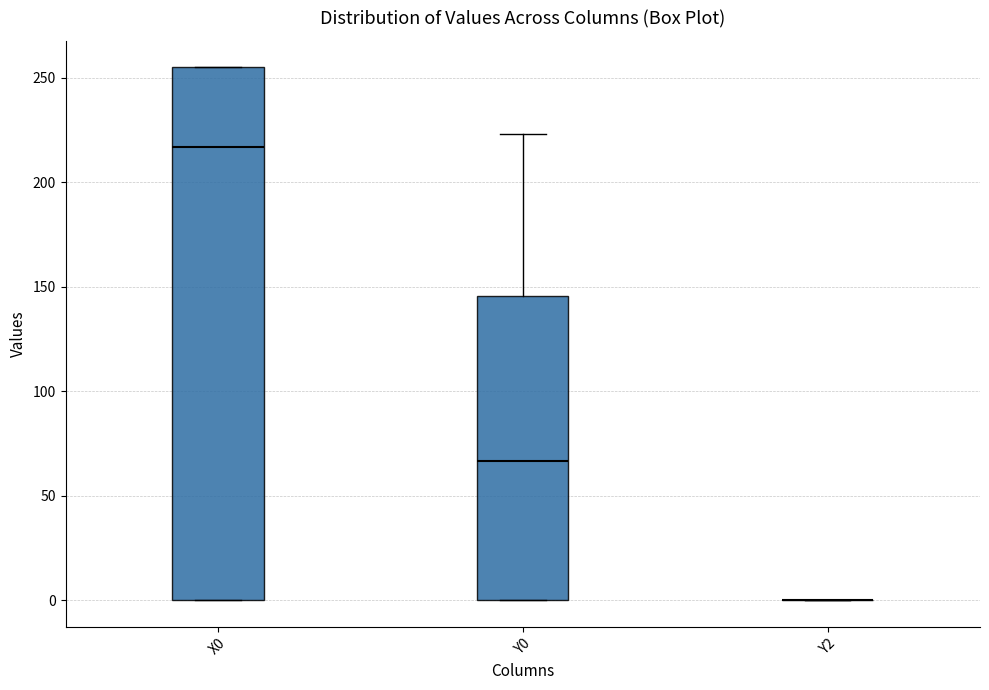

Which box is the tallest, from its lower edge to its upper edge?

X0